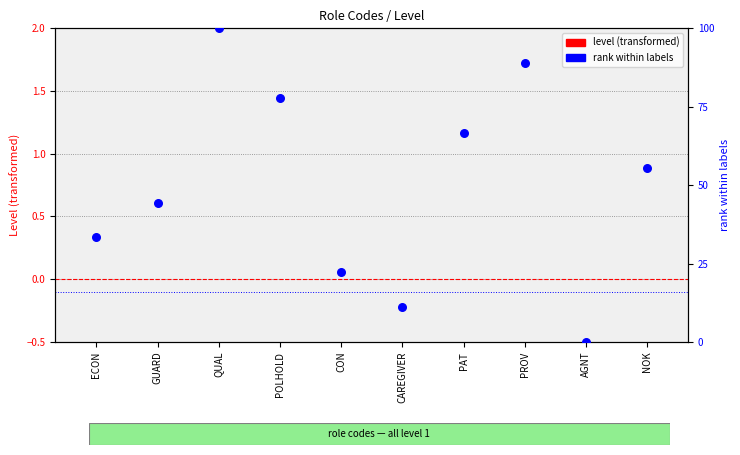

Which series contains the highest Y value?

rank within labels